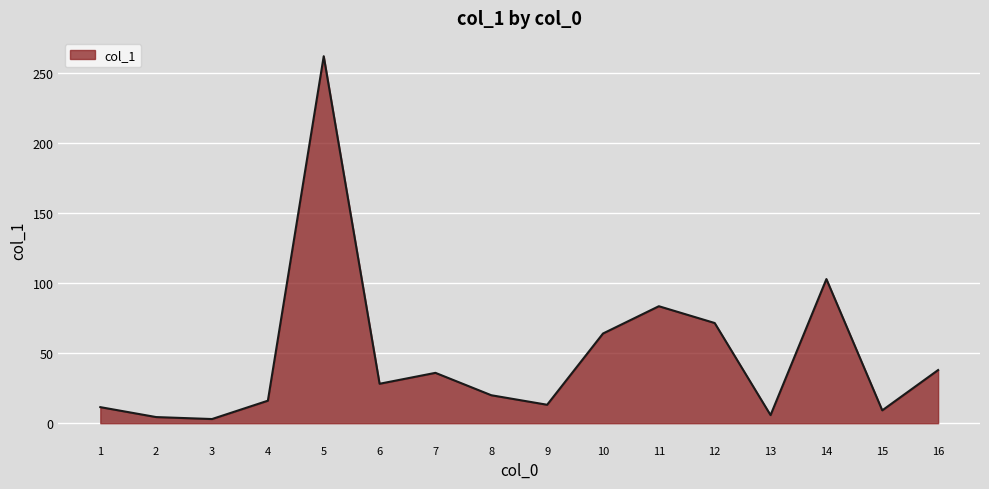

What is the sum of the values at 2 and 13?

10.2